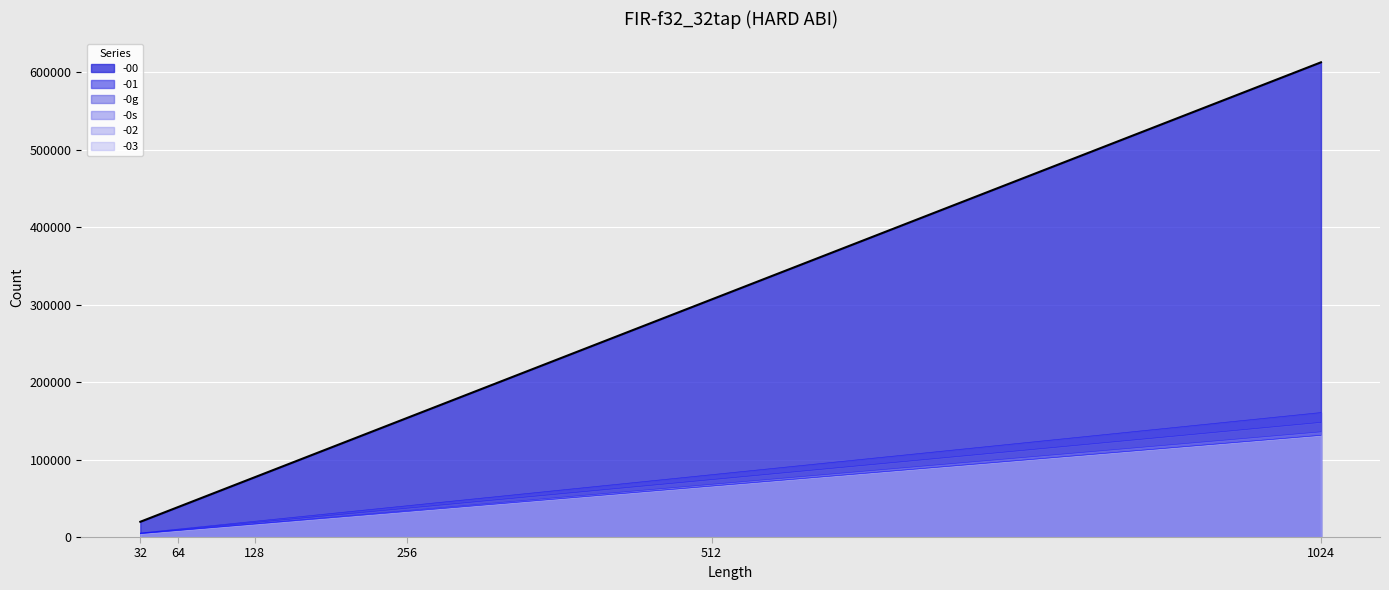

Reading left to right, transcribe all the data shown in this chart.

-00: 19707	38847	77127	153688	306807	613049
-01: 5276	10292	20324	40388	80519	160773
-02: 4385	8481	16673	33056	65824	131360
-03: 4385	8481	16673	33056	65824	131360
-0g: 4870	9490	18730	37210	74170	148093
-0s: 4521	8757	17229	34173	68061	135839